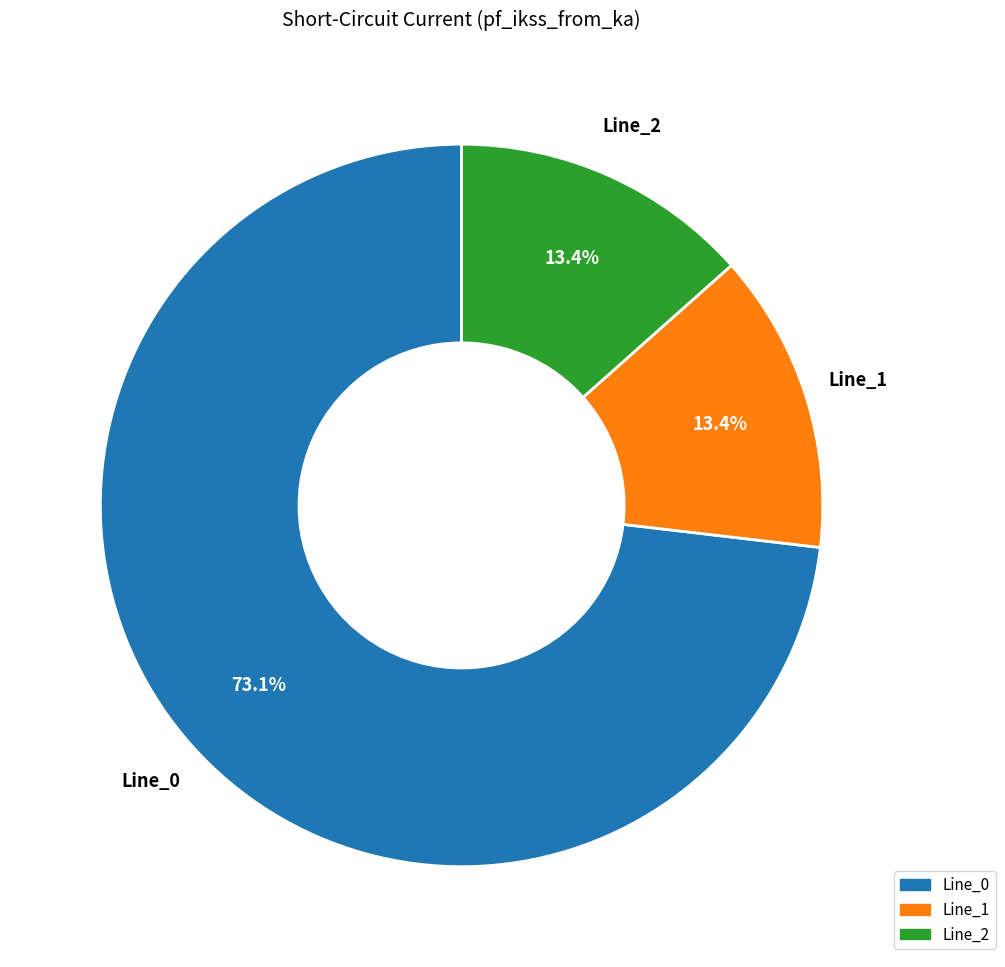

Does Line_2 represent more than half of the total?

No